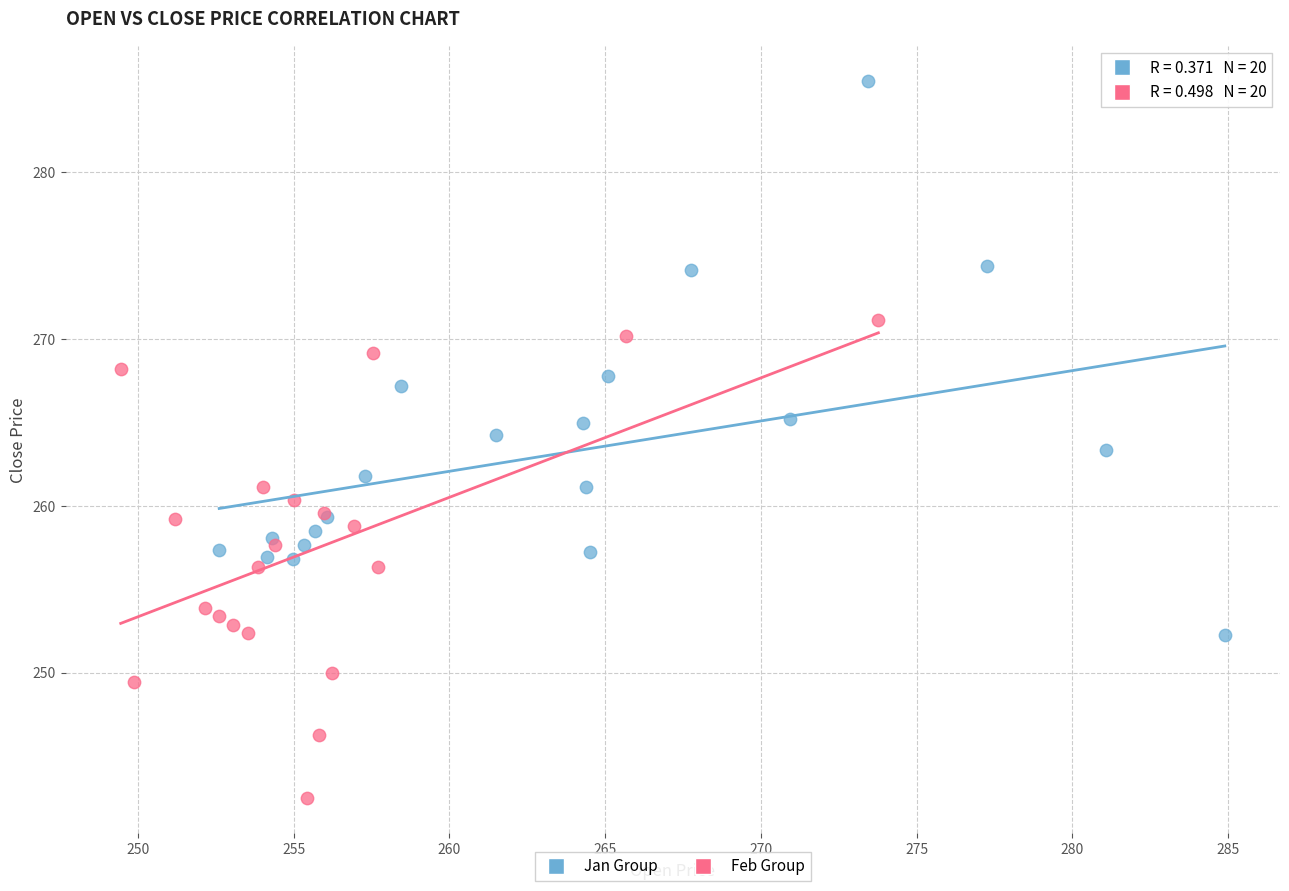

Which series has the largest Y range (max minus min)?

Jan Group